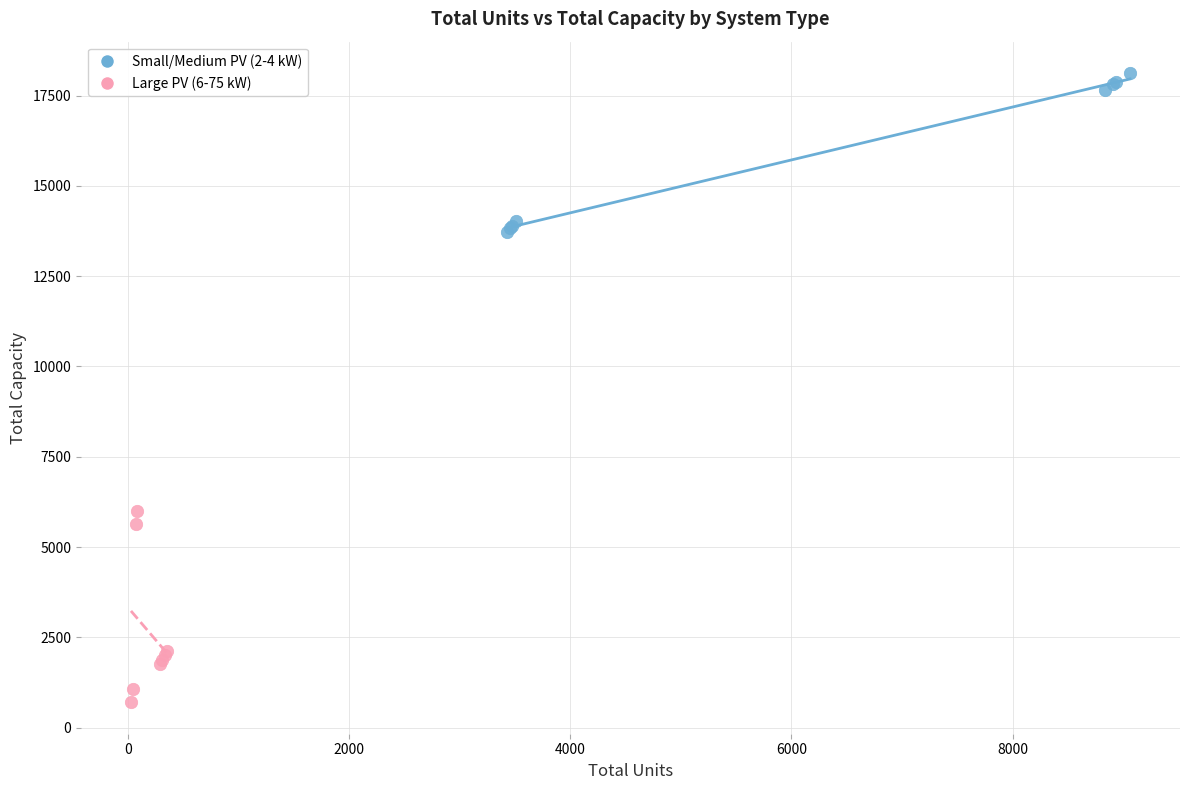

Which series contains the highest Y value?

Small/Medium PV (2-4 kW)